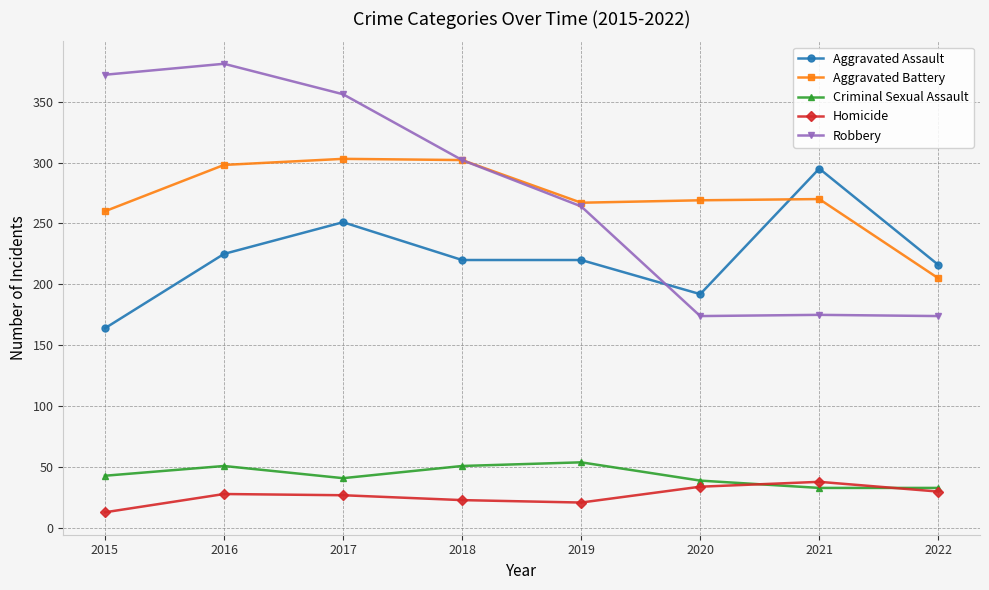

What is the maximum value shown in the chart?

381